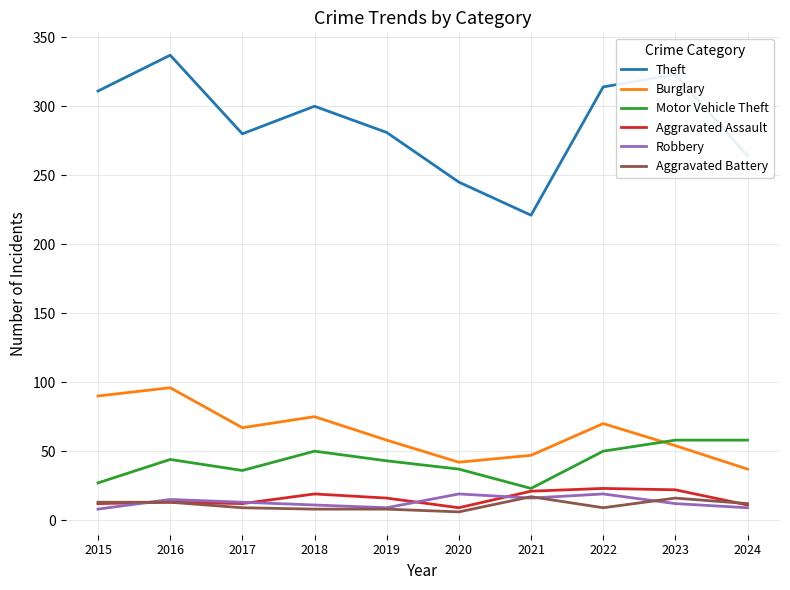

Count the number of data series in this chart.

6